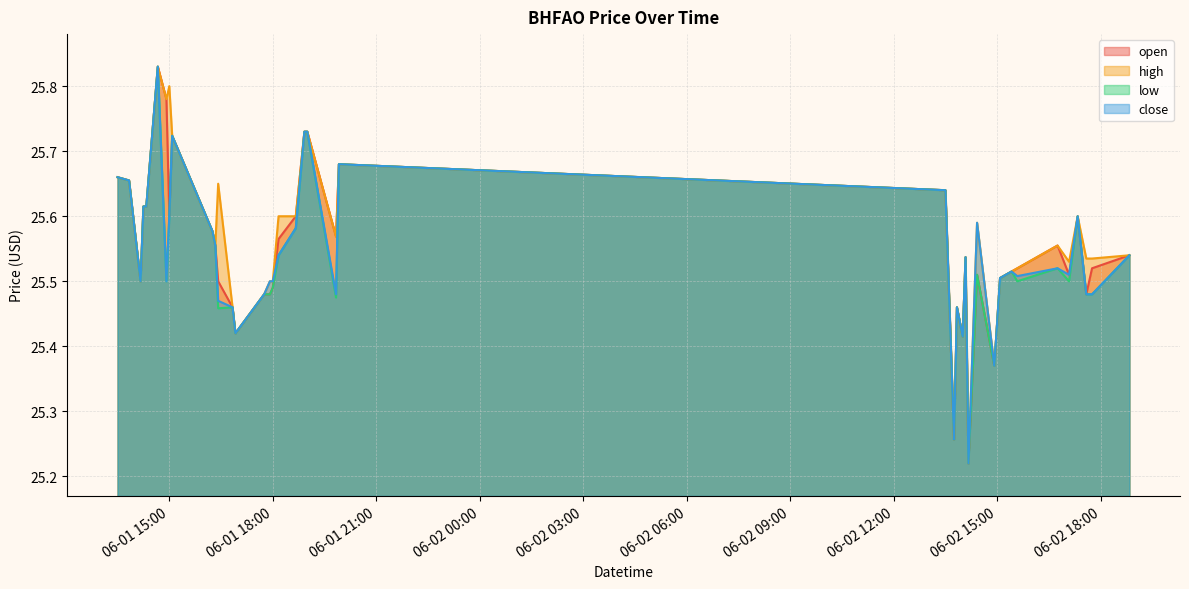

At which category is the sum across all series the highest?

2022-06-01 14:40